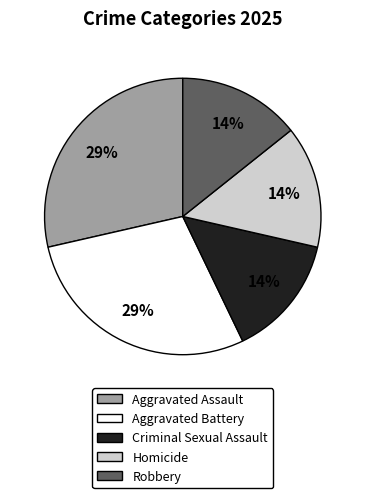

Does any single category account for the majority?

No